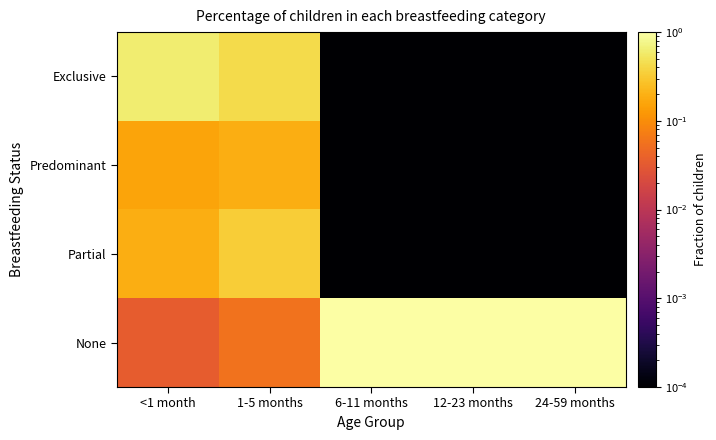

What is the total value across all series at <1 month?

1.0